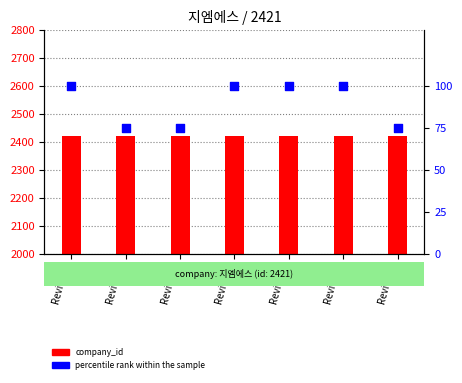

Is the value of percentile rank within the sample at Review 5 greater than the value of company_id at Review 1?

No